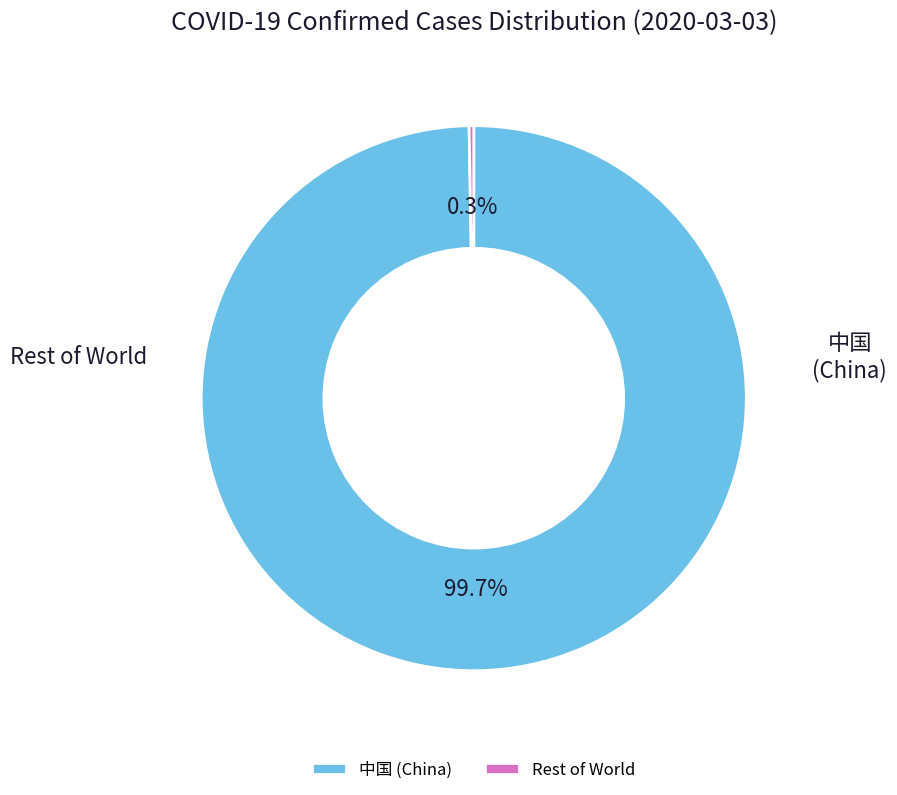

Does any single category account for the majority?

Yes